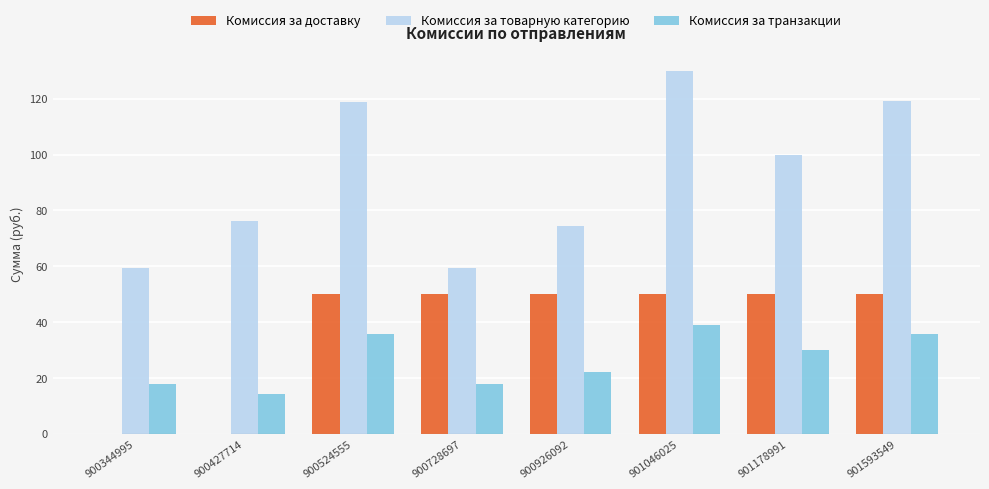

The value of Комиссия за доставку at 901593549 is 50.0. True or false?

True